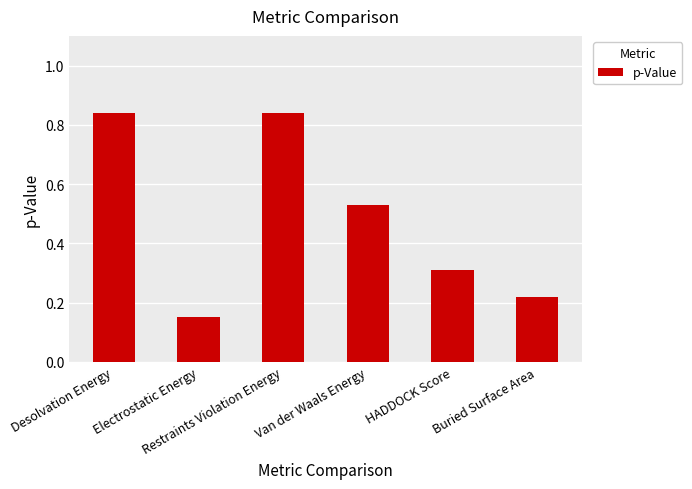

Which has a higher value, Van der Waals Energy or Restraints Violation Energy?

Restraints Violation Energy